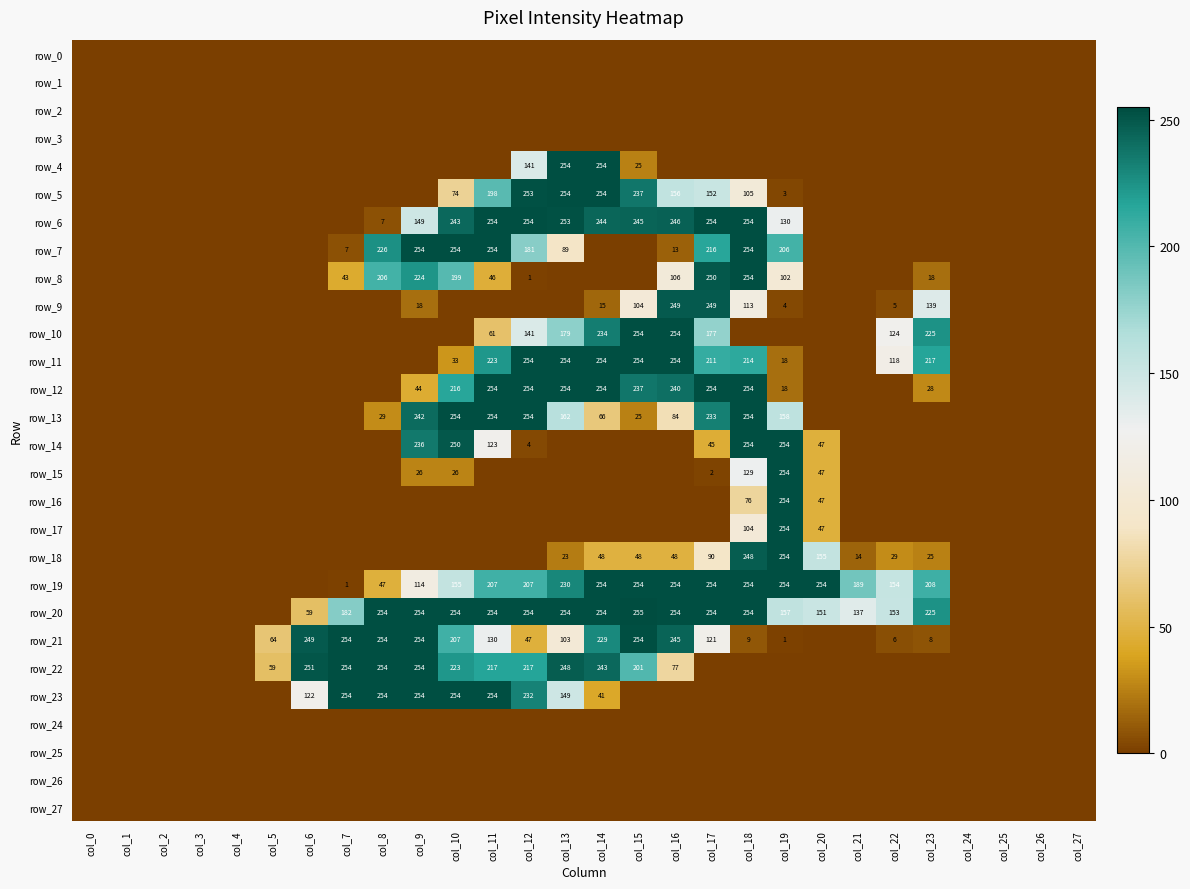

What is the sum of all row_22 values?

2498